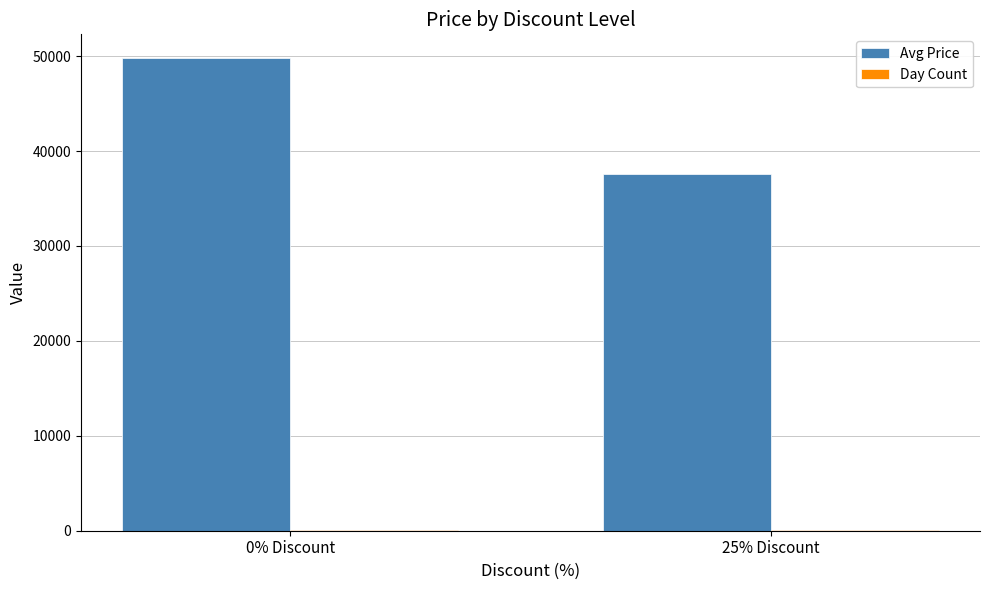

At which label does Avg Price reach its peak?

0% Discount